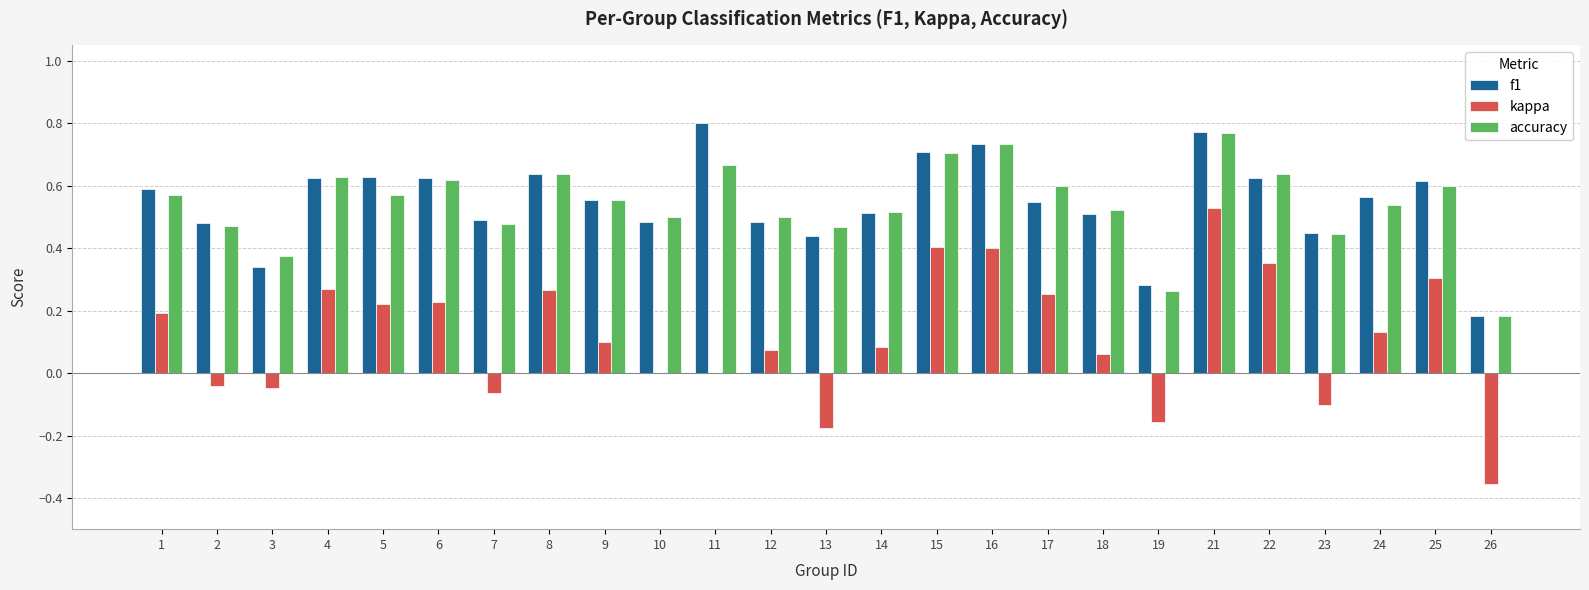

What is the total value across all series at 15?

1.8